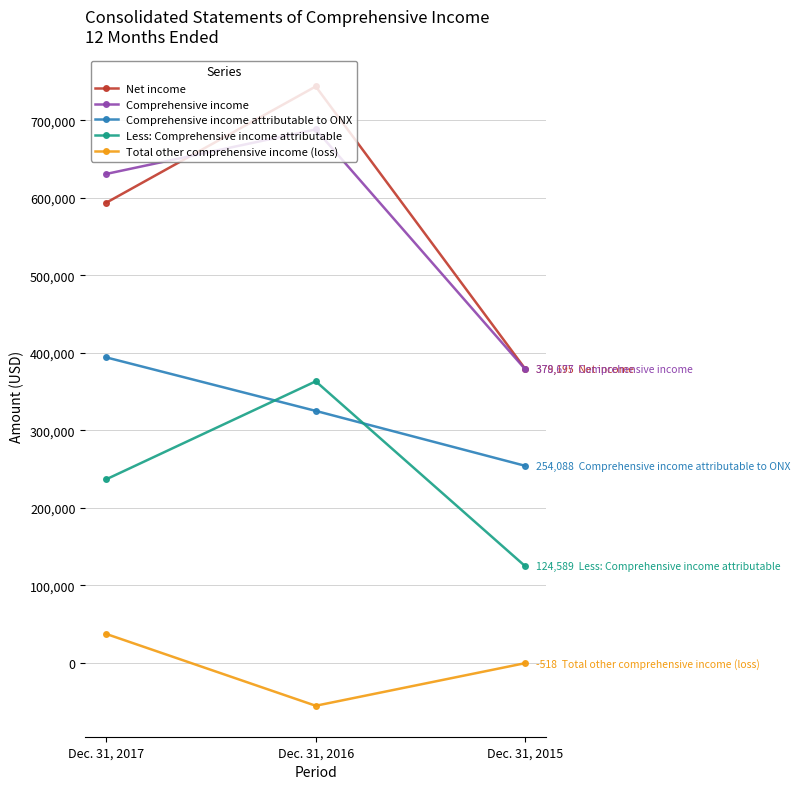

What is the sum of the Net income values at Dec. 31, 2015 and Dec. 31, 2016?

1122694